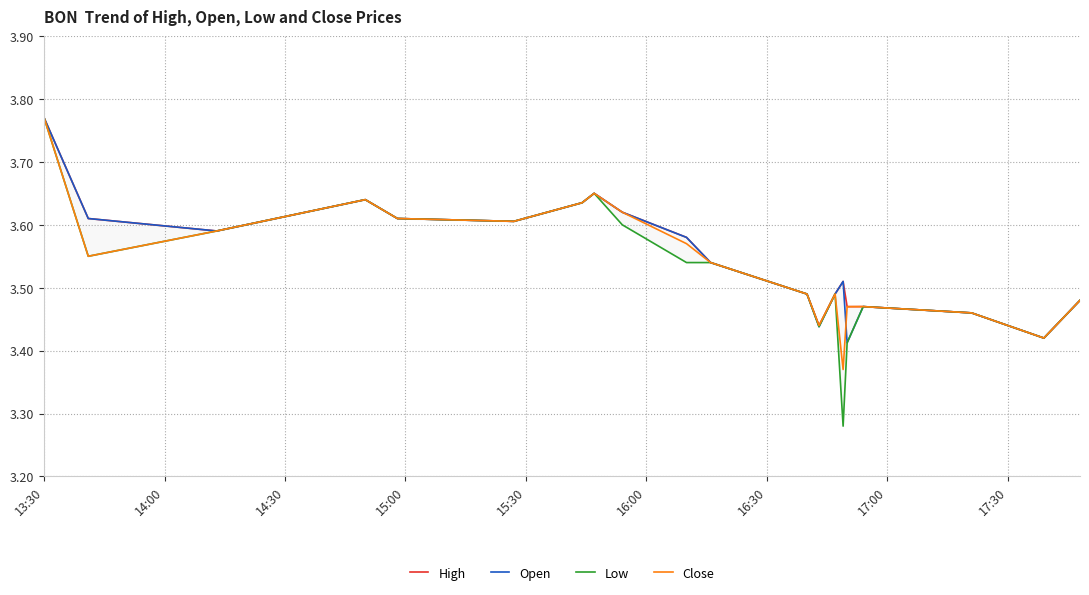

How many Low values are between 3 and 4?

20